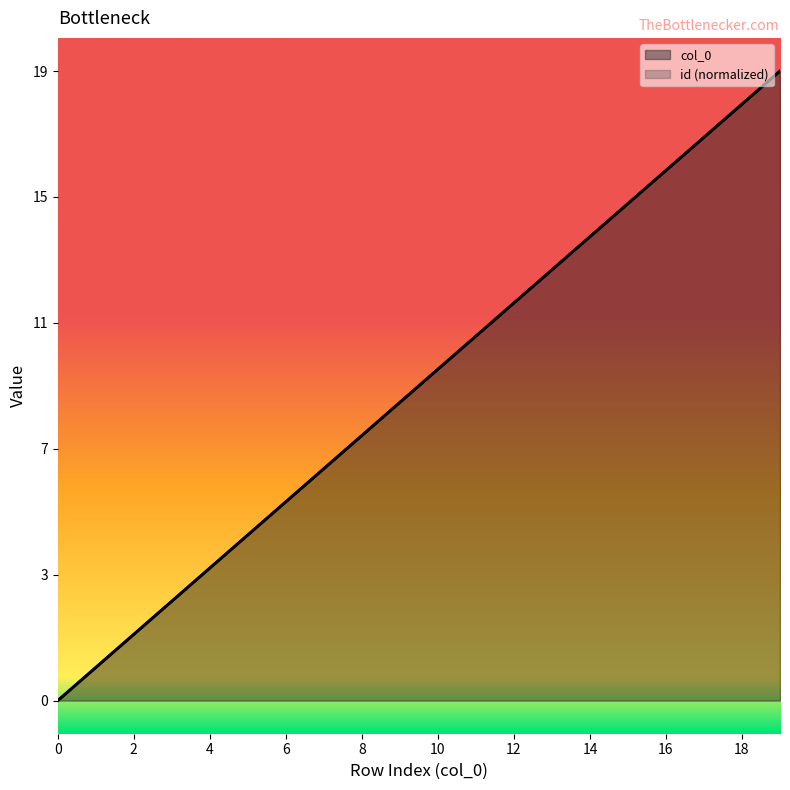

True or false: id and col_0 intersect in this chart.

False